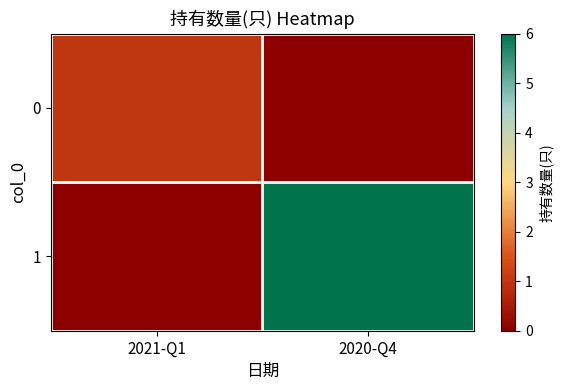

What is the total value across all series at 2020-Q4?

6